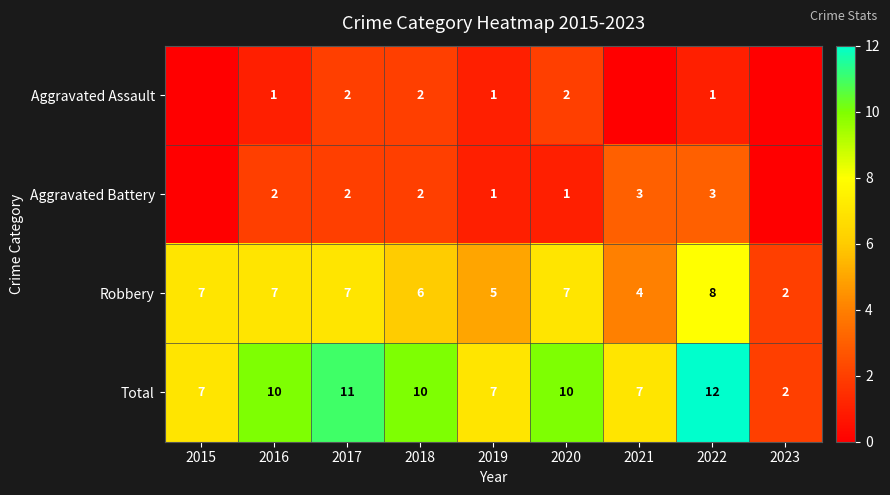

What is the spread (max minus min) of values at 2015?

7